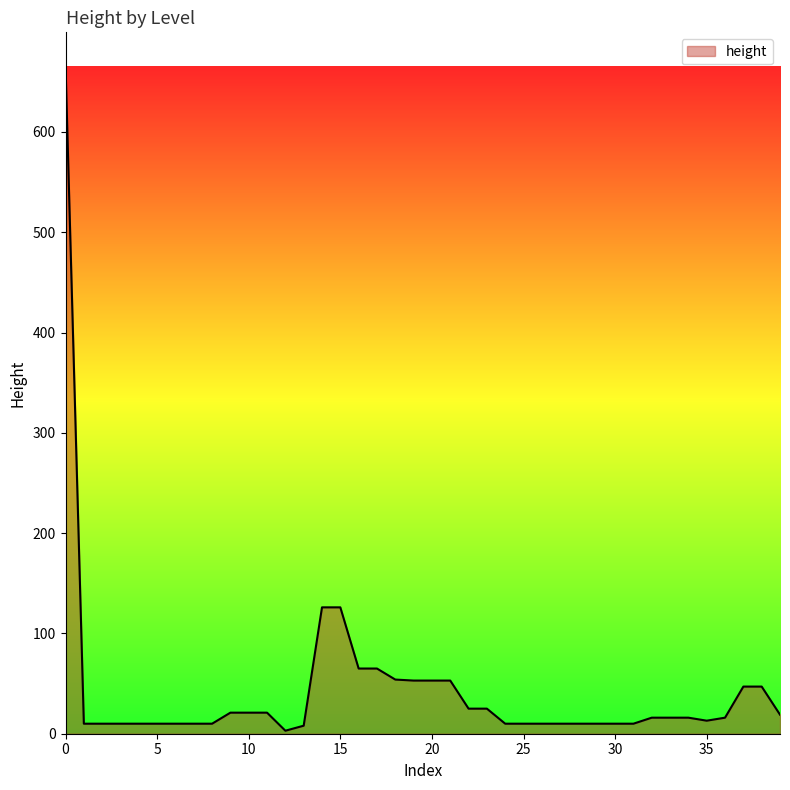

What is the greatest value displayed?

666